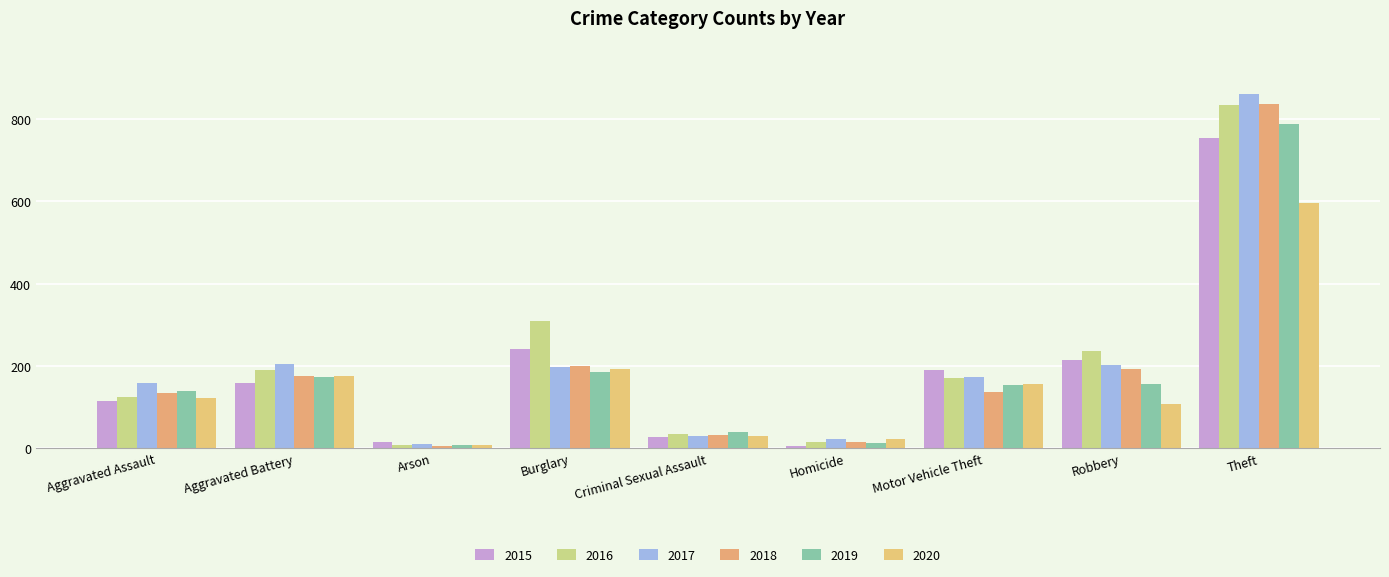

What is the difference between the second highest and minimum values in the 2017 series?

195